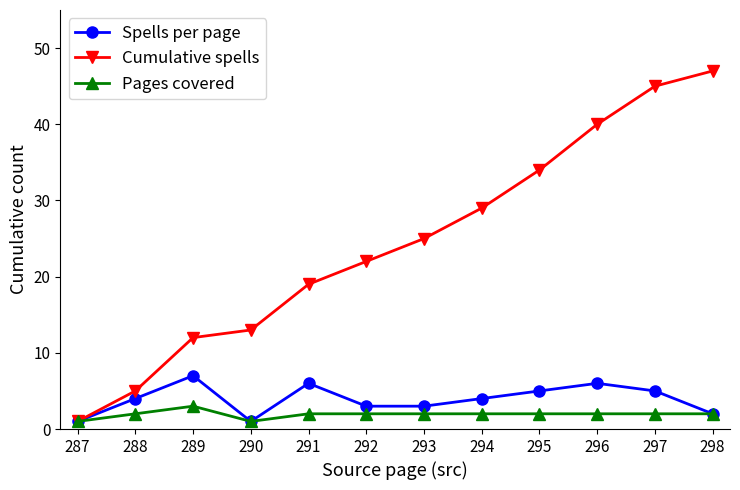

Reading left to right, extract all data points from this chart.

Spells per page: 287=1	288=4	289=7	290=1	291=6	292=3	293=3	294=4	295=5	296=6	297=5	298=2
Cumulative spells: 287=1	288=5	289=12	290=13	291=19	292=22	293=25	294=29	295=34	296=40	297=45	298=47
Pages covered: 287=1	288=2	289=3	290=1	291=2	292=2	293=2	294=2	295=2	296=2	297=2	298=2